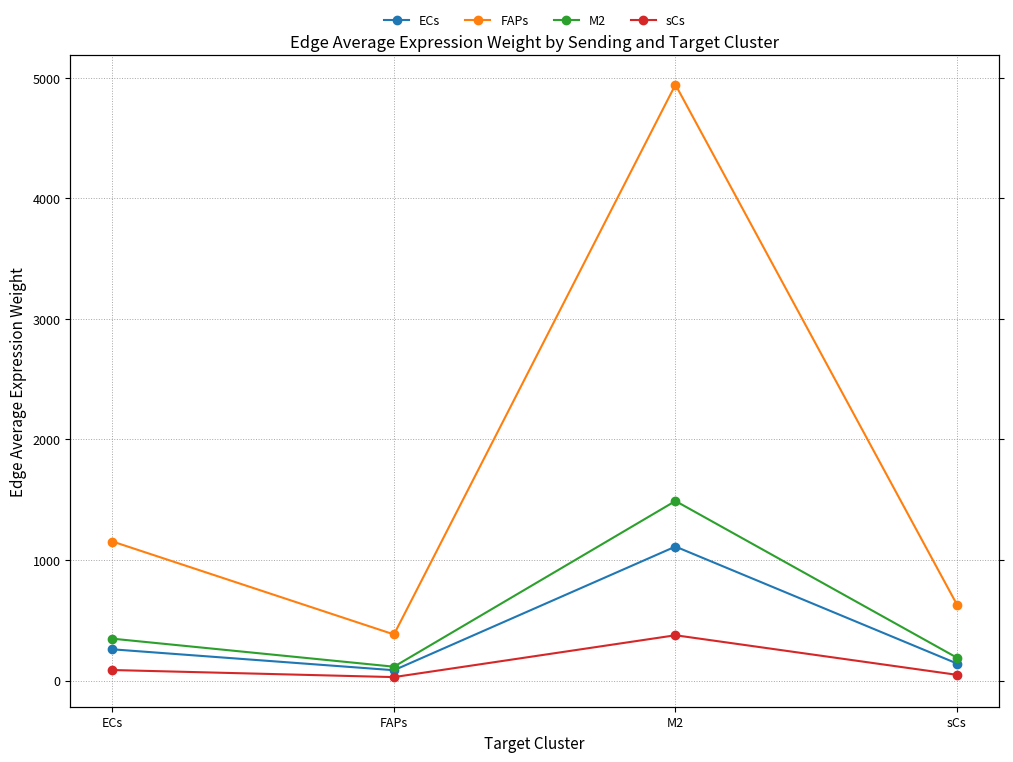

At which category does FAPs reach its first local peak?

M2